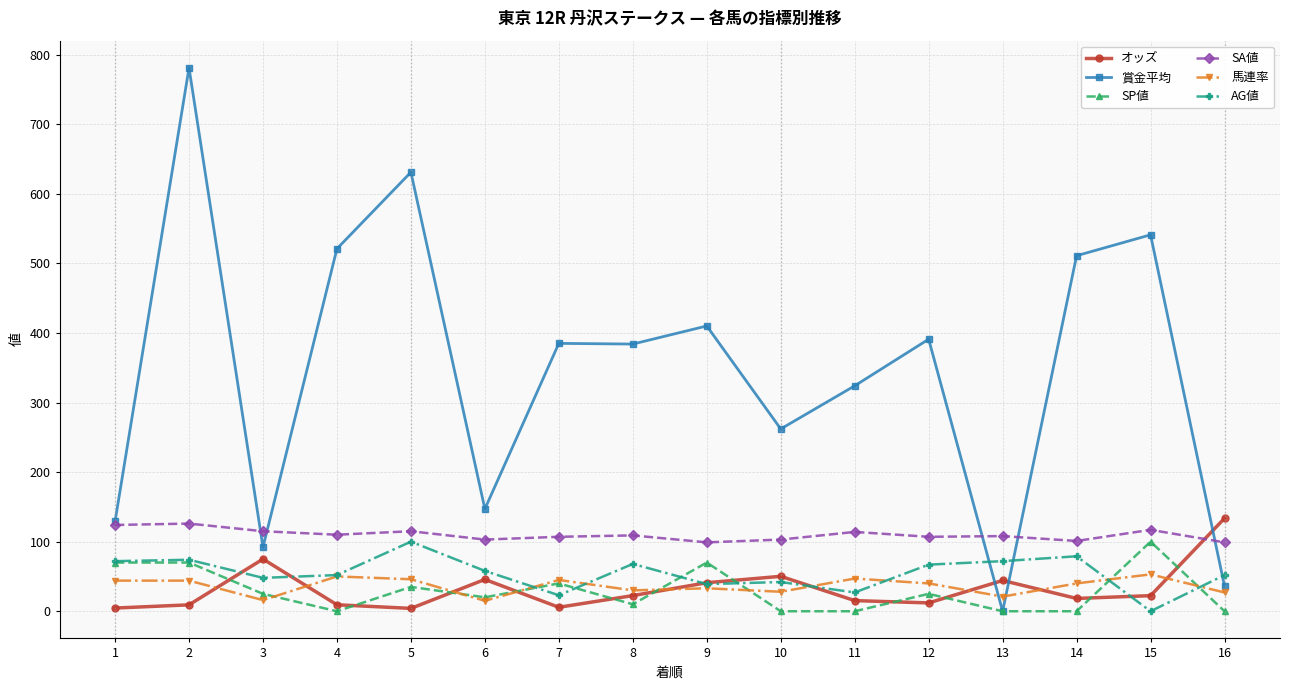

True or false: 賞金平均 and 馬連率 intersect in this chart.

True